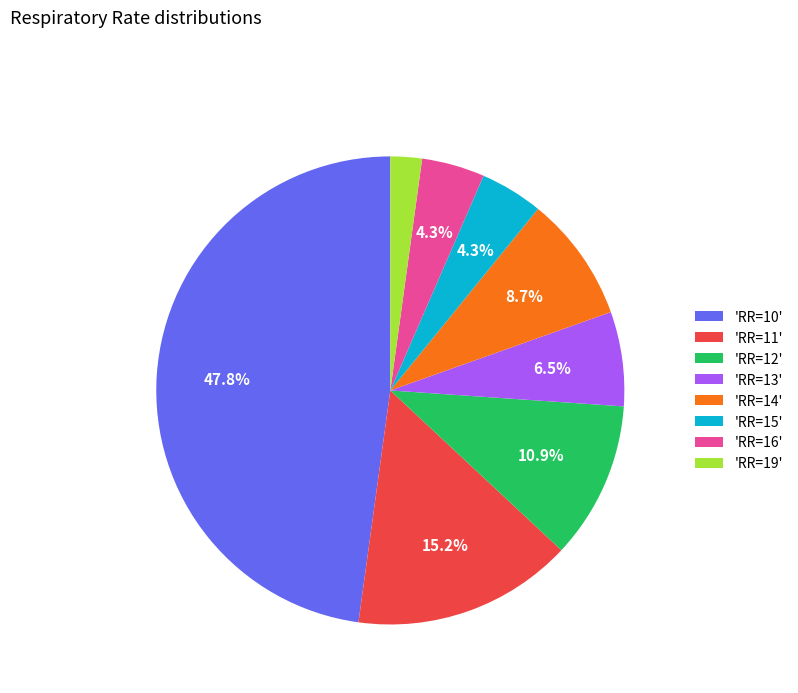

How many slices are in this pie chart?

8